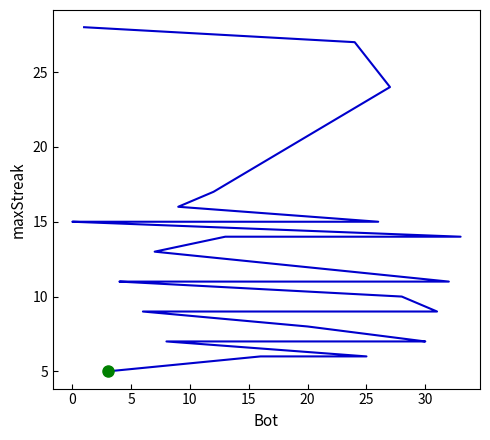

What is the sum of the values at 0 and 23?

36